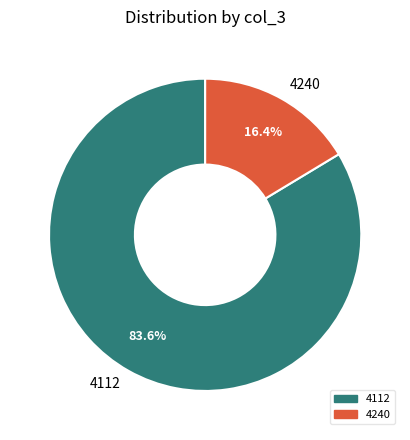

How many segments does this pie chart have?

2